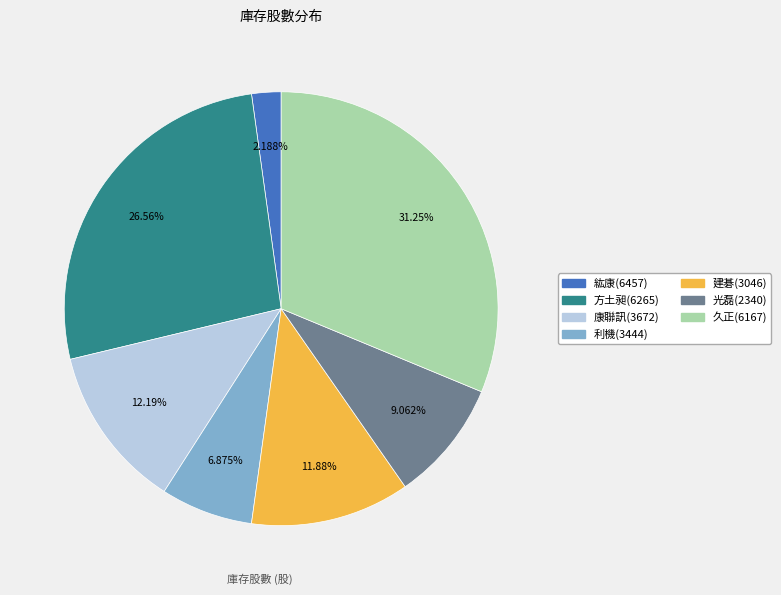

To the nearest percent, what is the average slice percentage?

14%